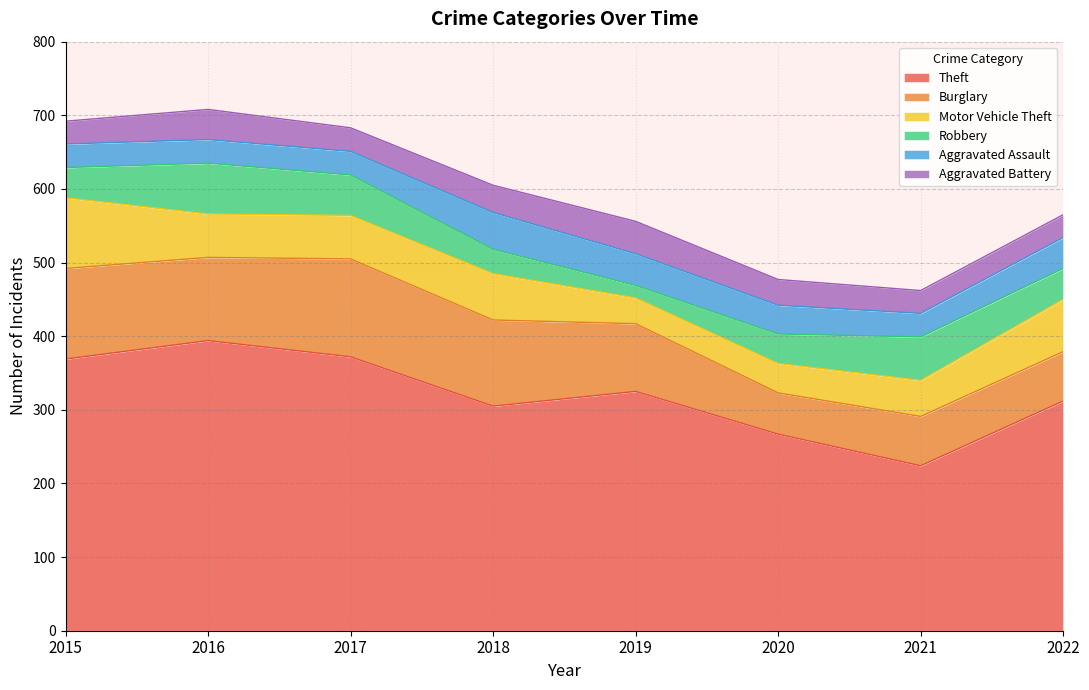

How many distinct data groups are displayed?

6